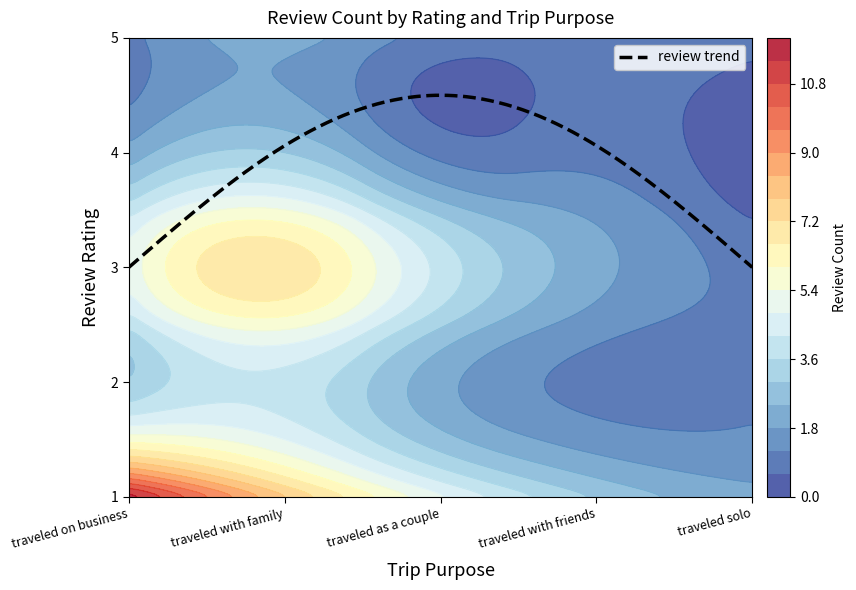

What is the difference between the  traveled as a couple values at 1 and 3?

1